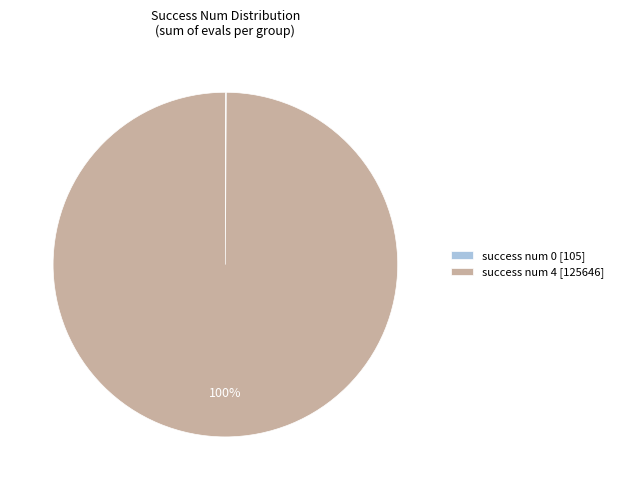

Which category has the biggest portion of the pie?

success num 4 [125646]